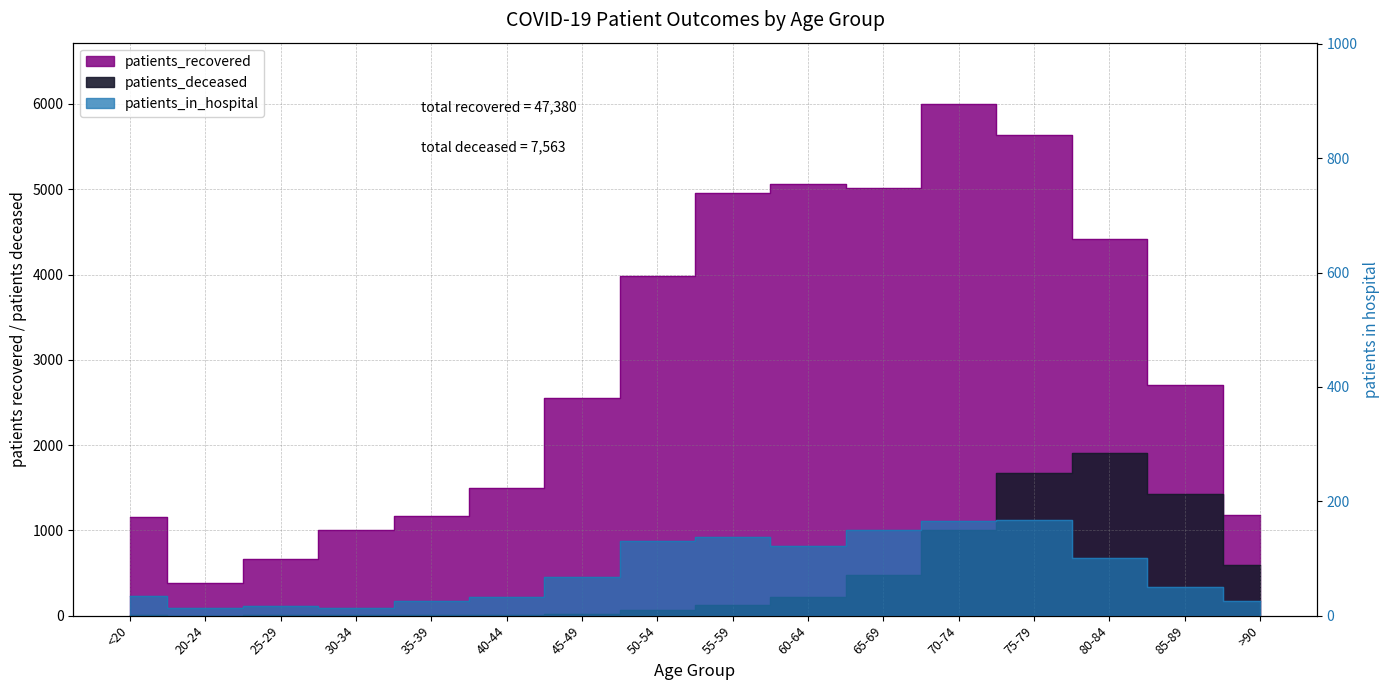

Which category has the lowest value in the patients_recovered series?

20-24